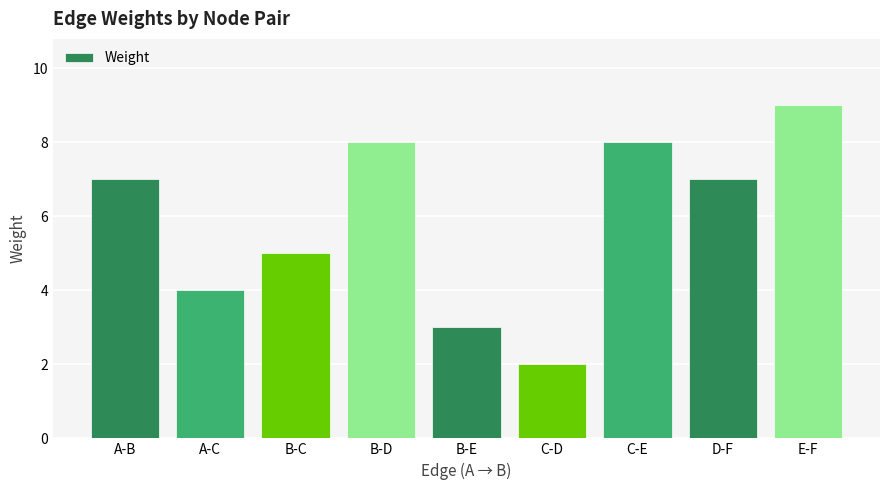

Which has a higher value, C-E or B-E?

C-E